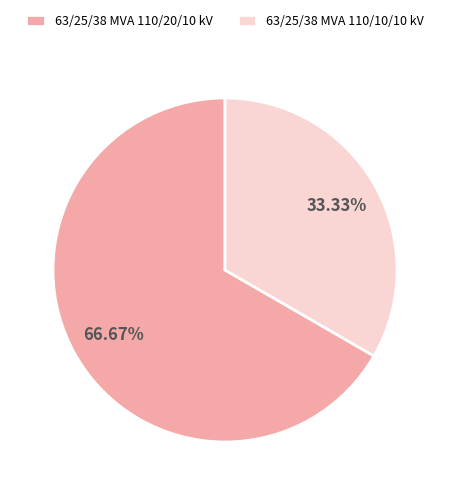

To the nearest percent, what is the difference between the 63/25/38 MVA 110/20/10 kV and 63/25/38 MVA 110/10/10 kV slice percentages?

33%